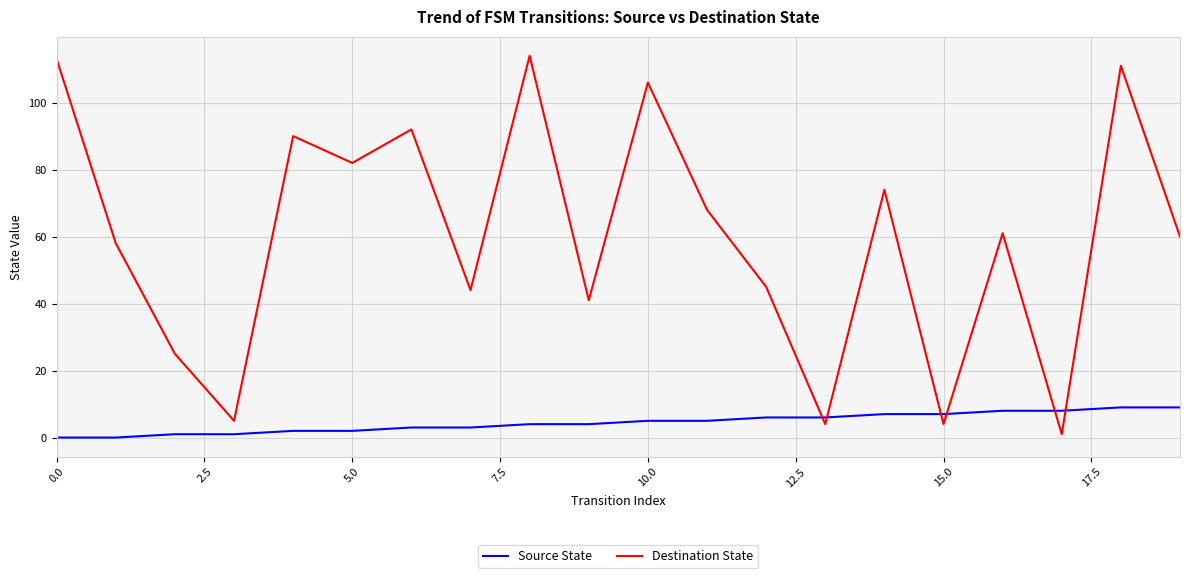

After their last crossing, which series has the higher values: Destination State or Source State?

Destination State